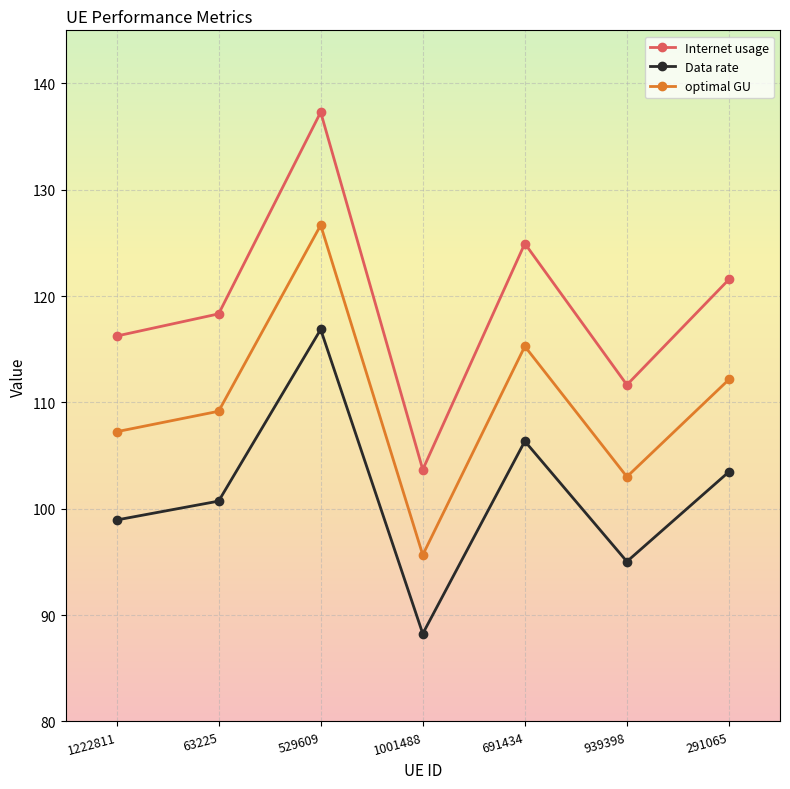

What is the value of the Data rate point at the 2nd from the left?

100.7